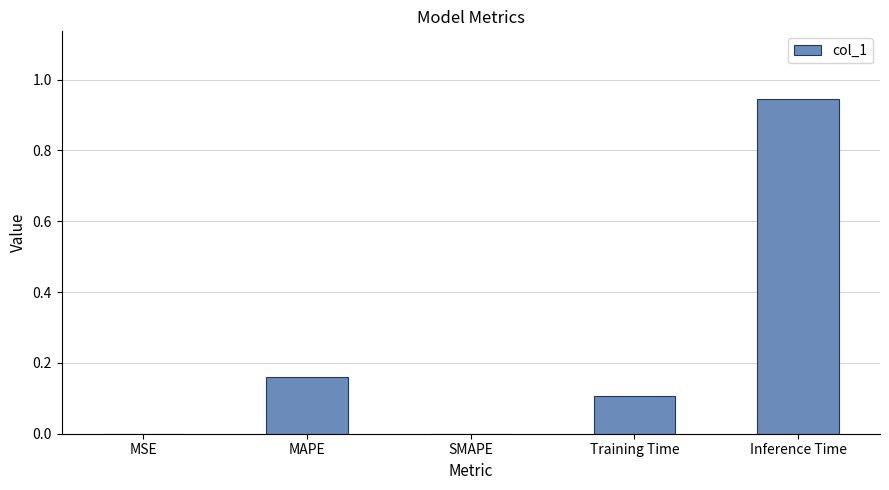

At which category does the chart reach its peak across all series?

Inference Time